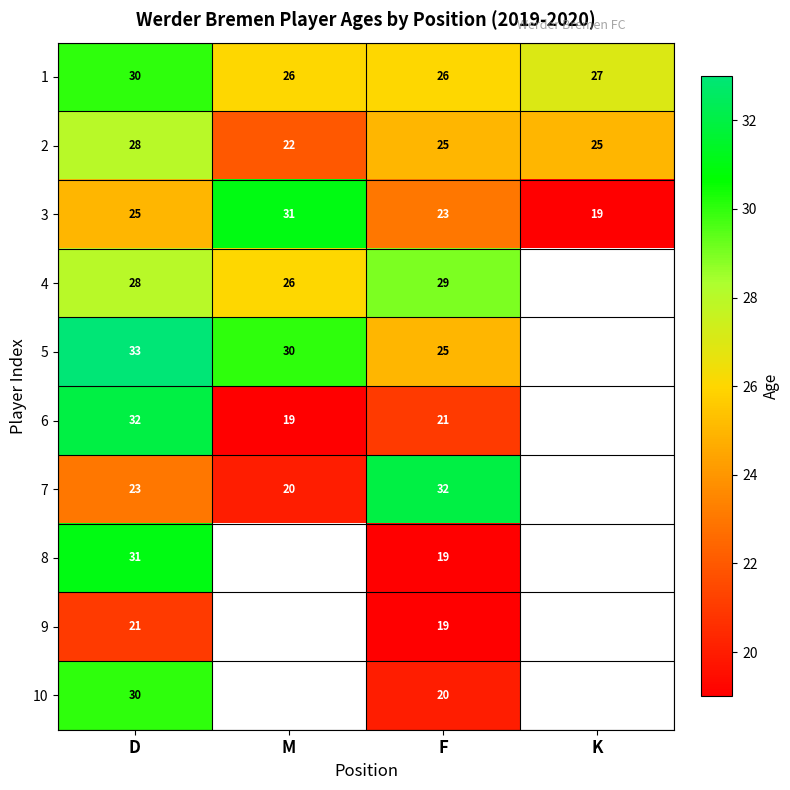

What is the spread (max minus min) of values at F?

13